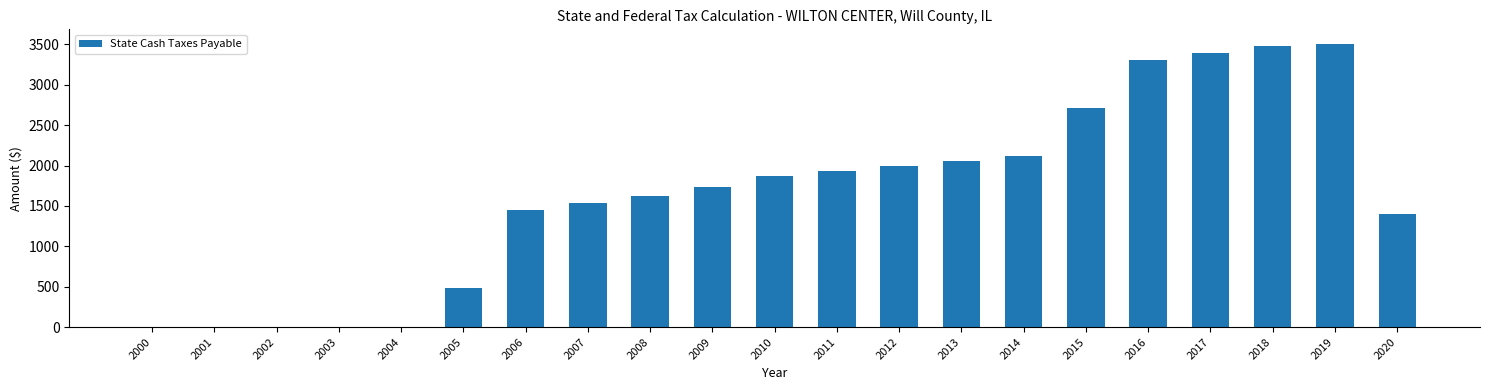

Where does the data first go above 1739?

2009